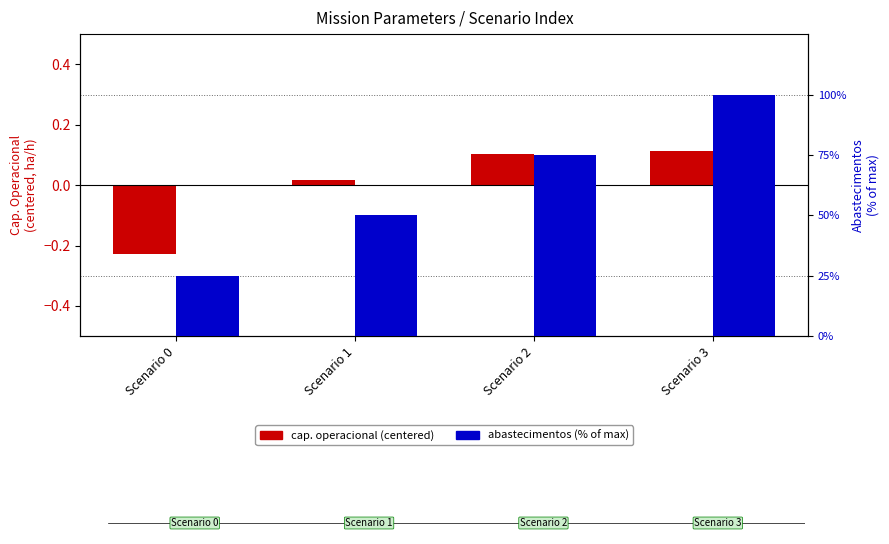

What is the difference between the highest and lowest values at Scenario 1?

50.0